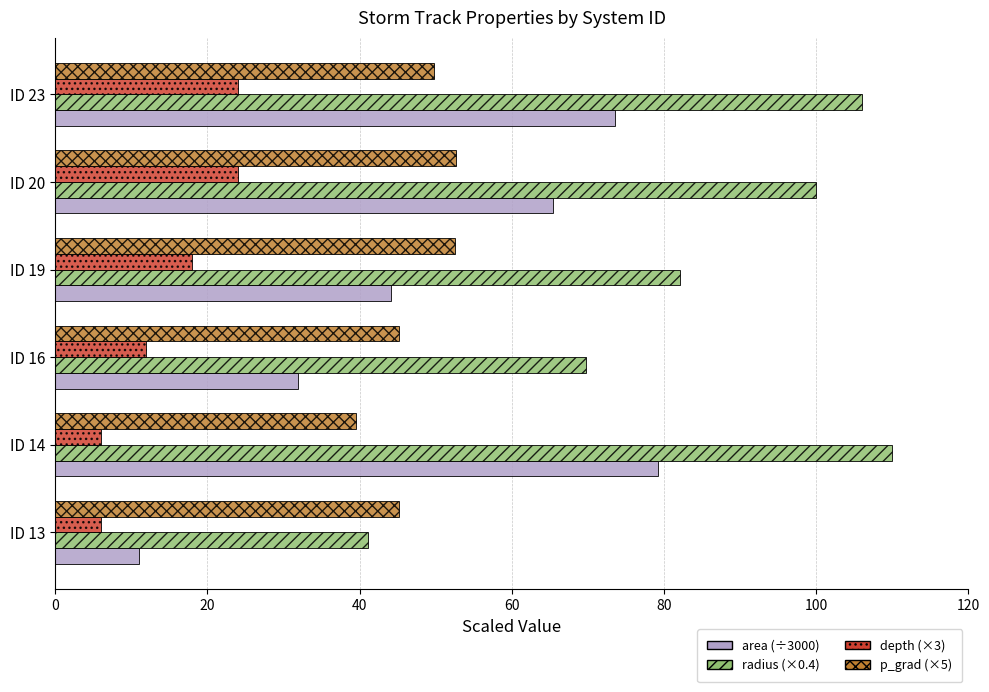

What is the total value across all series at ID 23?

253.4